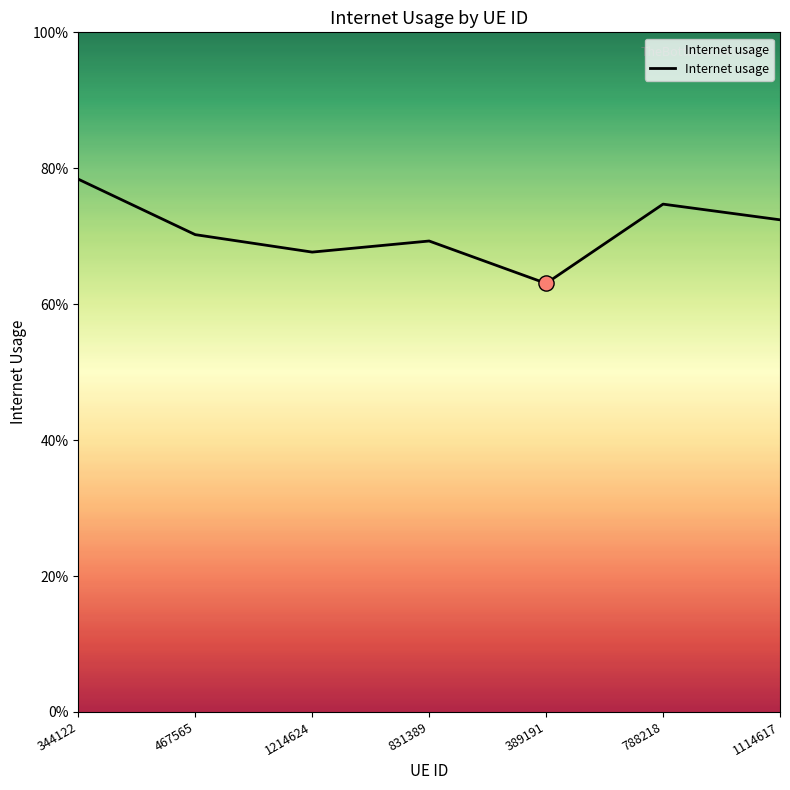

What is the change in value from 831389 to 788218?

+0.1